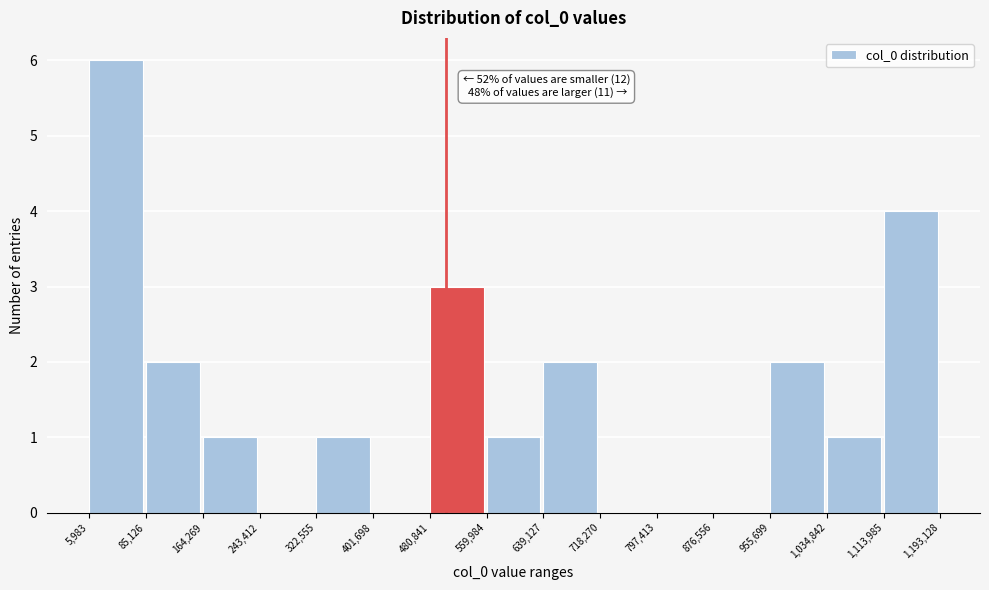

Over which range of the x-axis is the bar tallest?

5,983 to 85,126